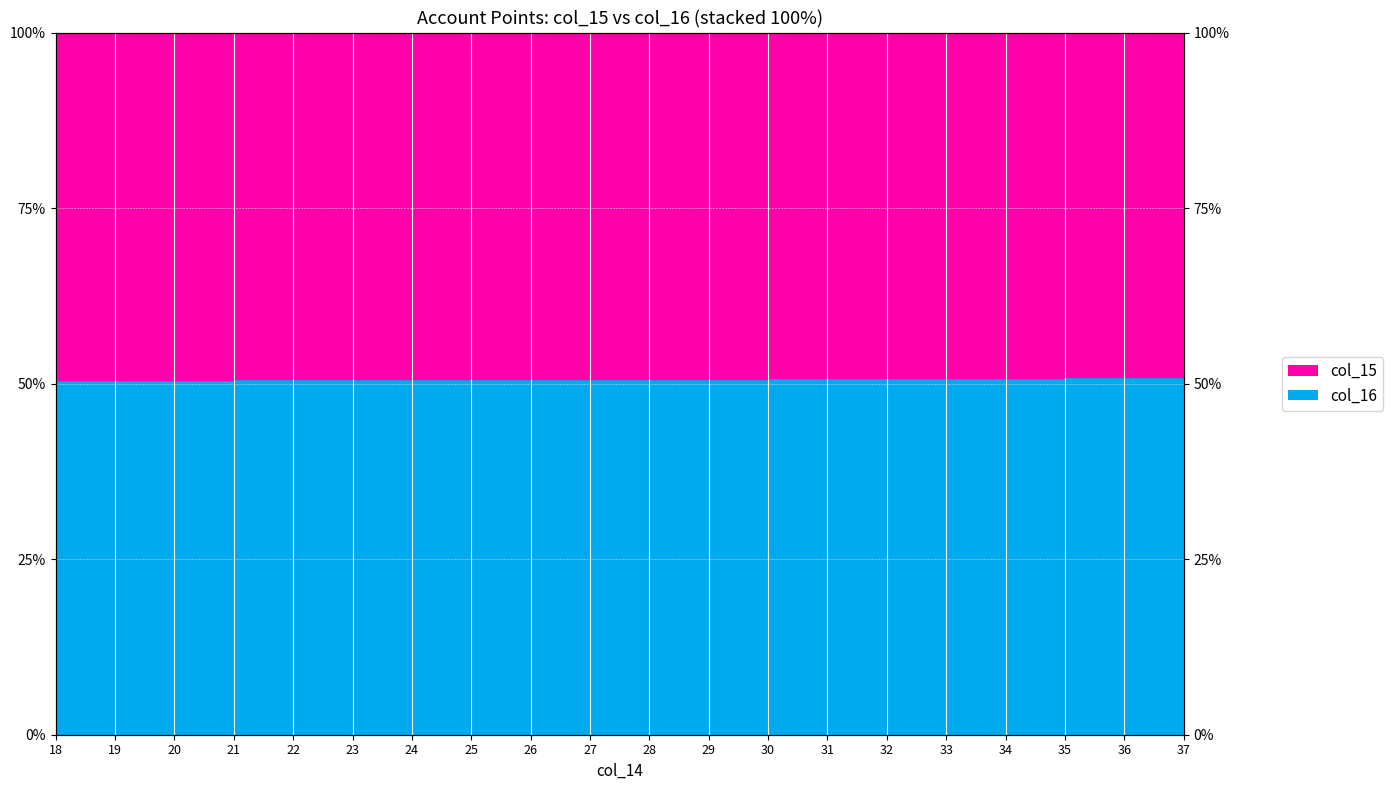

What is the value of the 1st point from the left?

50.6